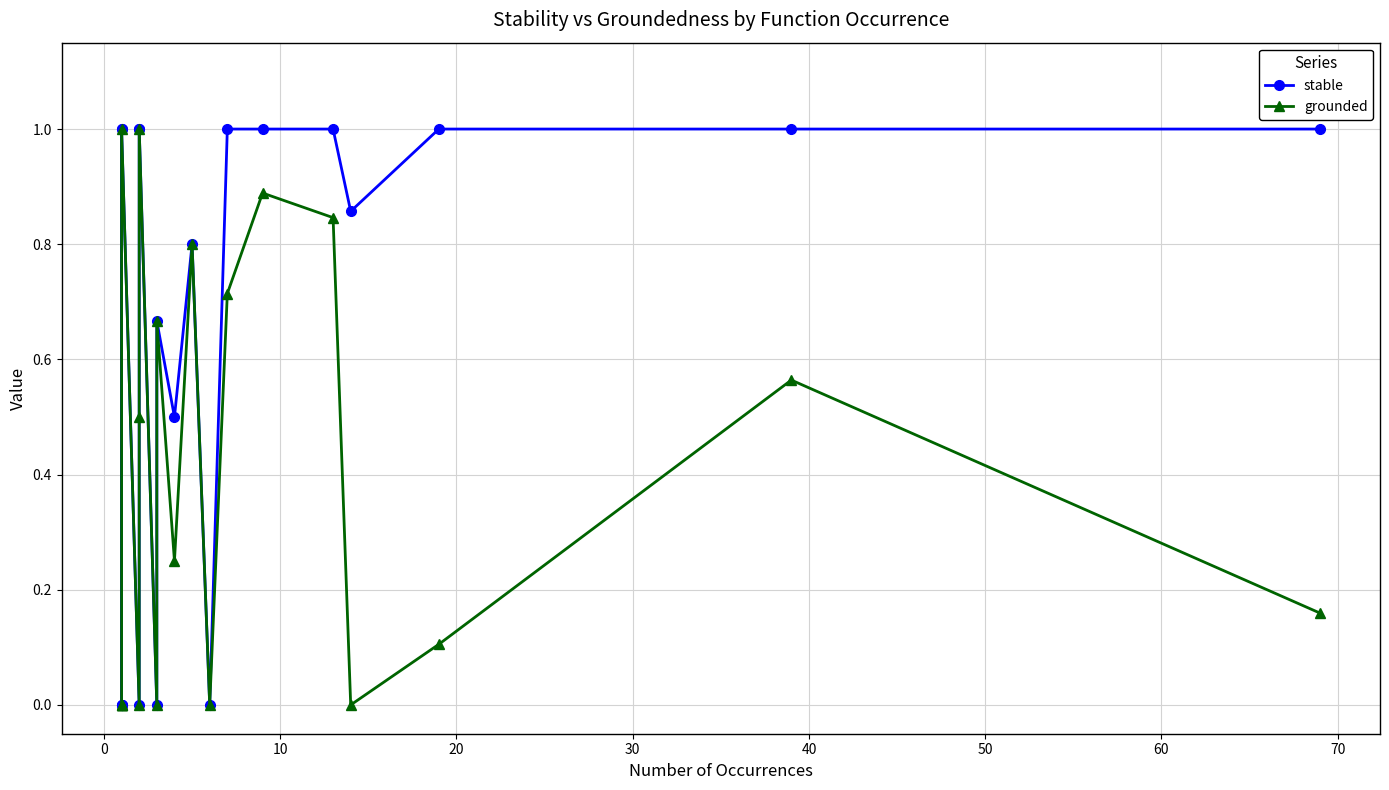

List the series in order of their overall mean, lowest first.

grounded, stable